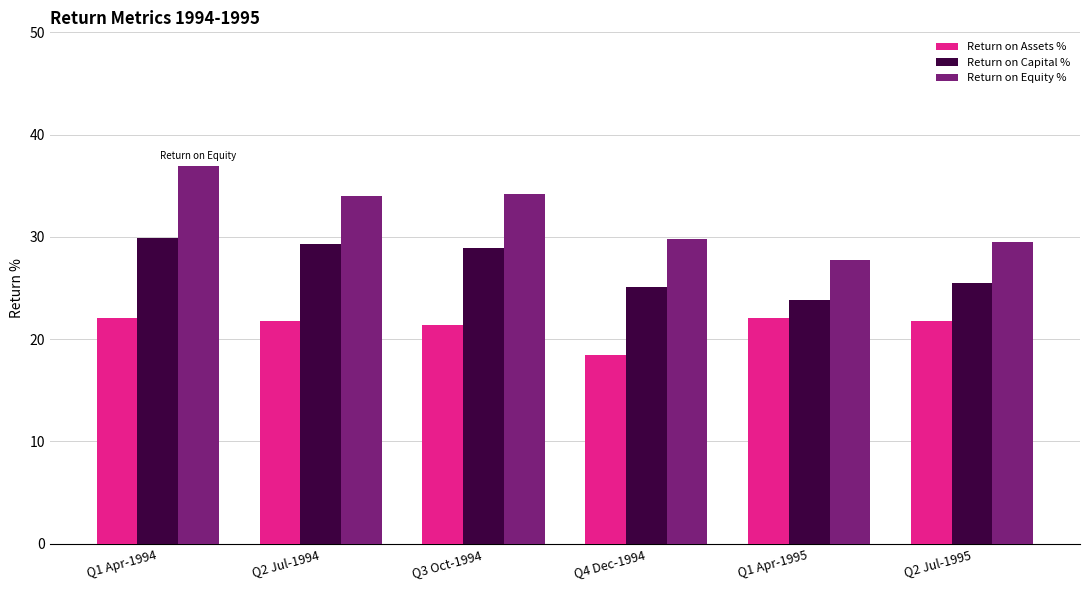

At which category does the chart reach its peak across all series?

Q1 Apr-1994